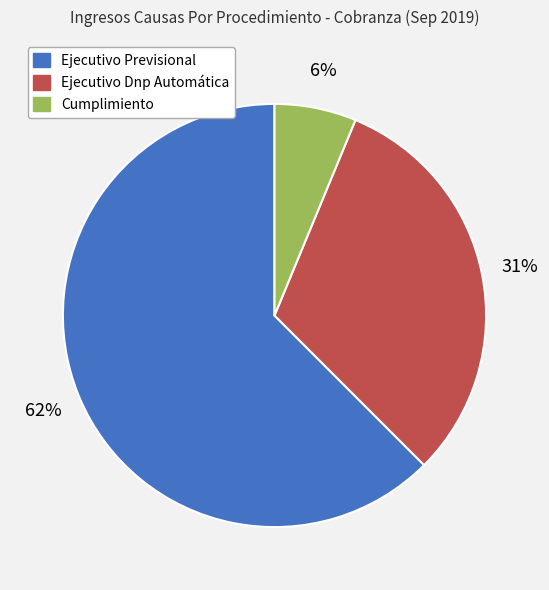

Count the number of slices in the pie.

3